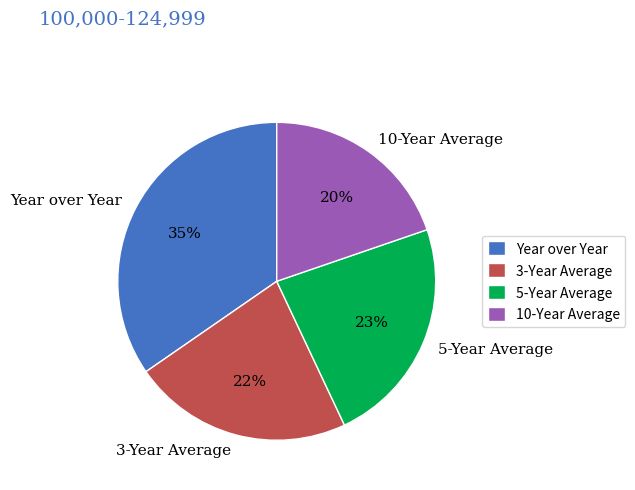

Is it true that 5-Year Average is 33% of the pie?

False